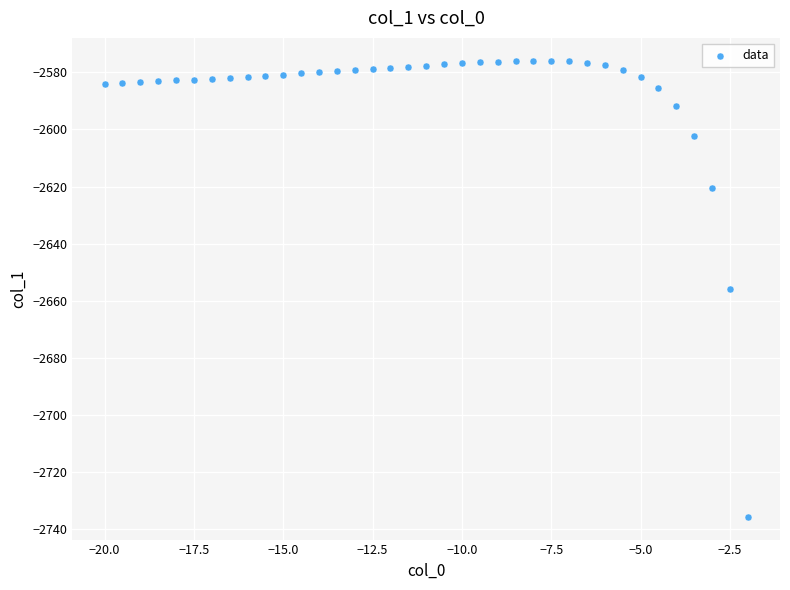

What is the range of X values (max minus min)?

18.0